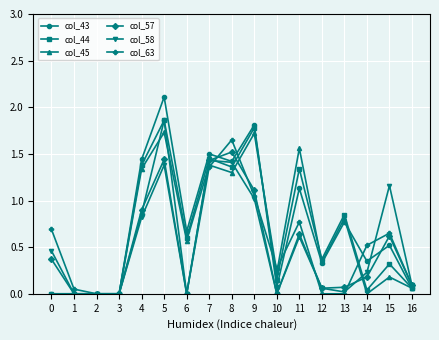

True or false: col_57 has more than 2 interior local peaks.

True